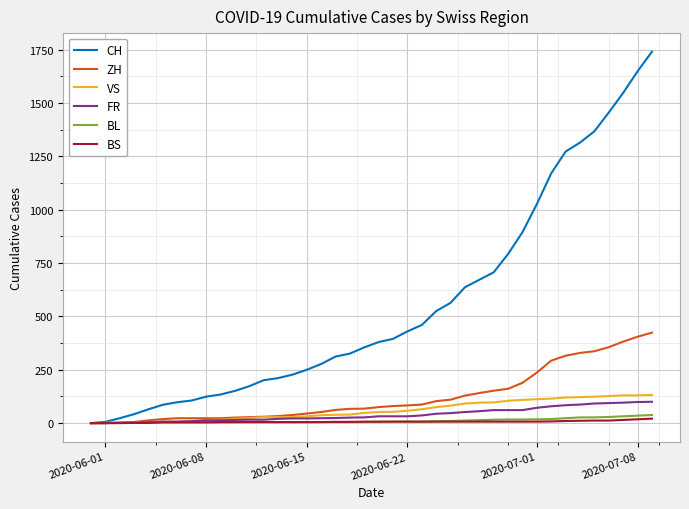

Which series has the largest range (max minus min)?

CH